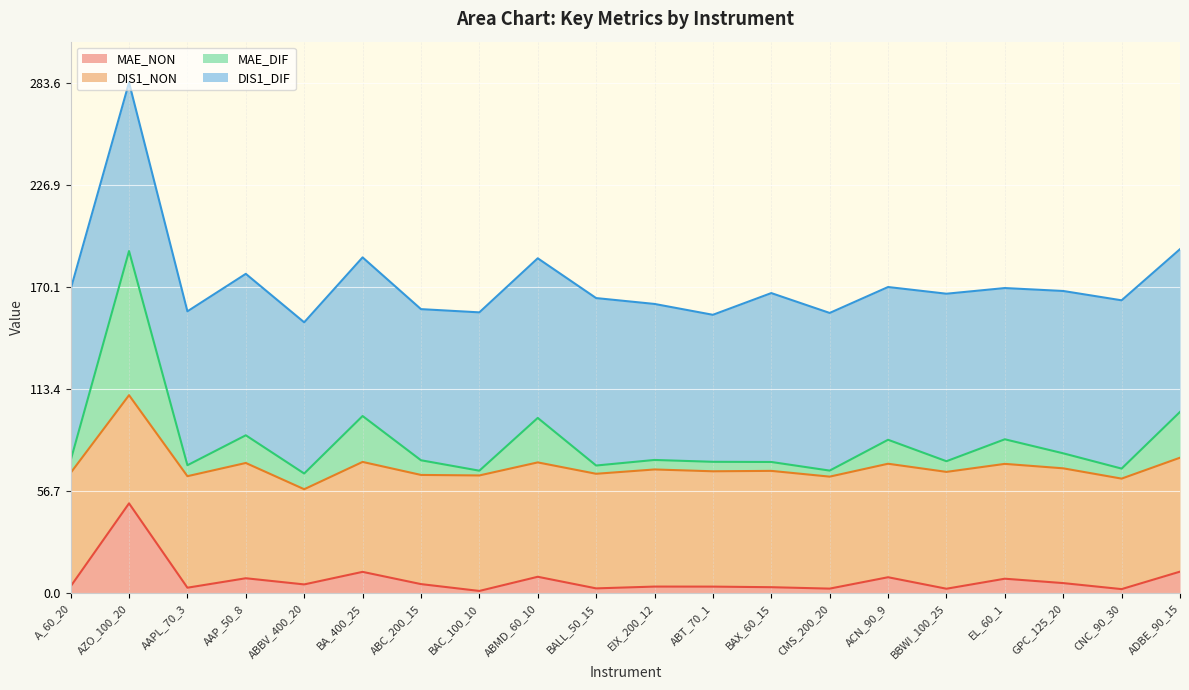

True or false: MAE_DIF and MAE_NON intersect in this chart.

False